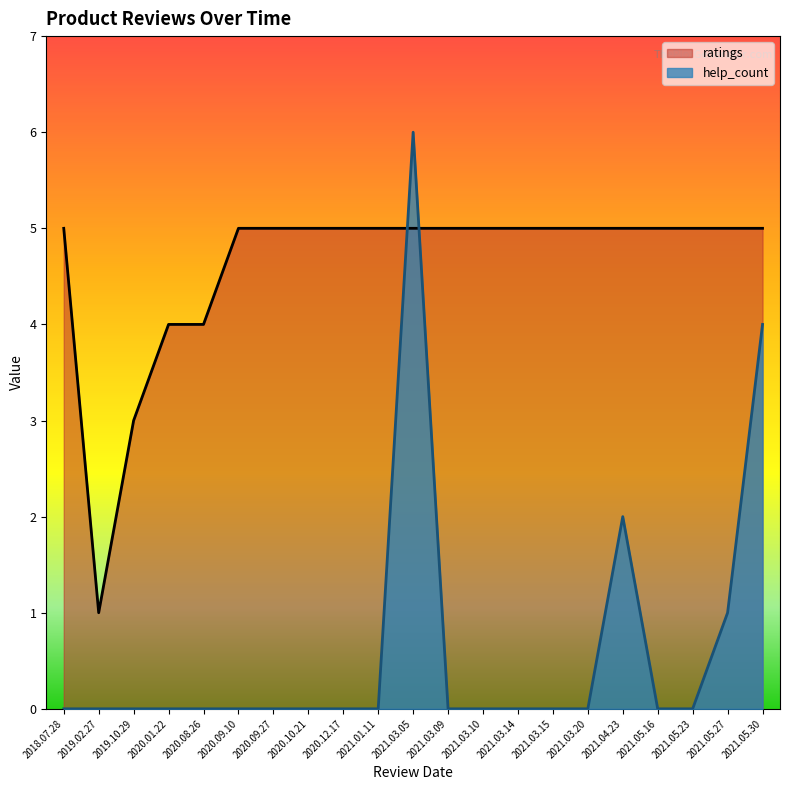

What is the average value of the help_count series?

1